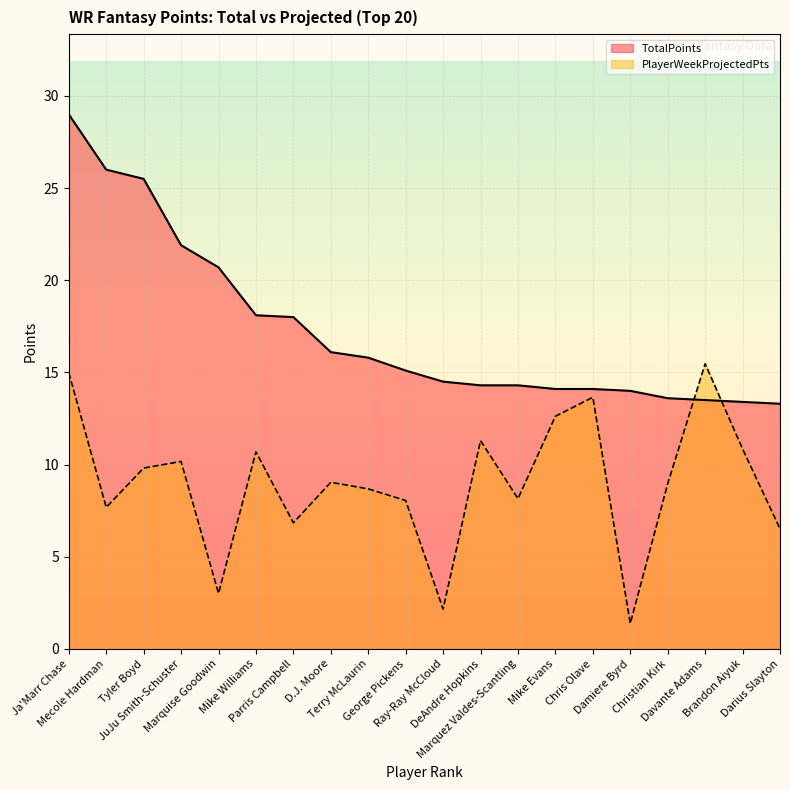

Count the number of categories in the chart.

20